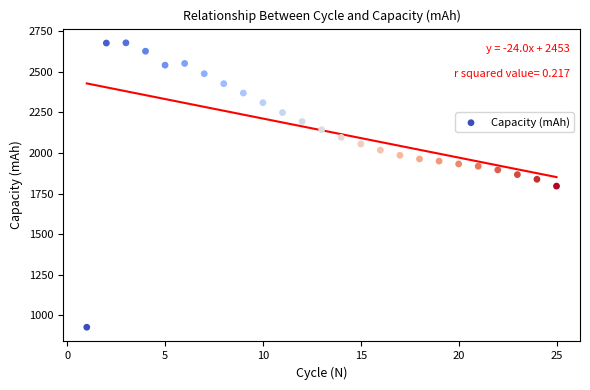

What is the range of X values (max minus min)?

24.0